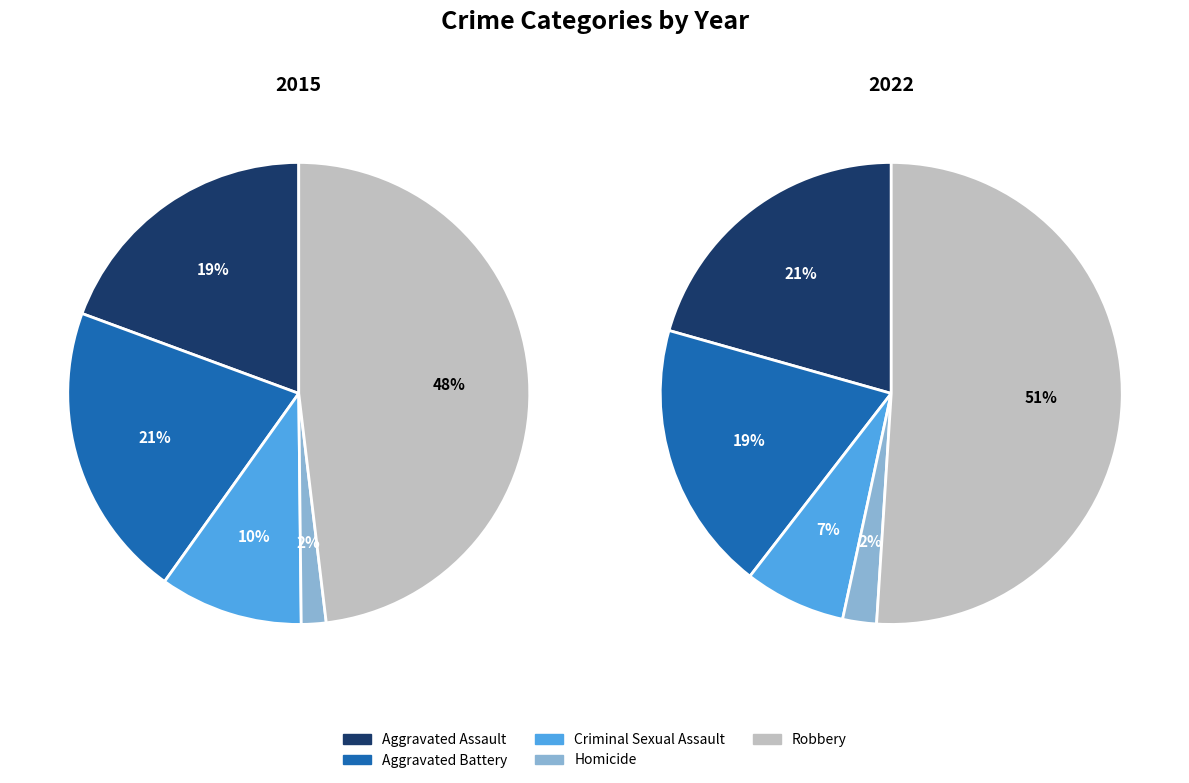

True or false: values_2022 accounts for 19% of the total.

True